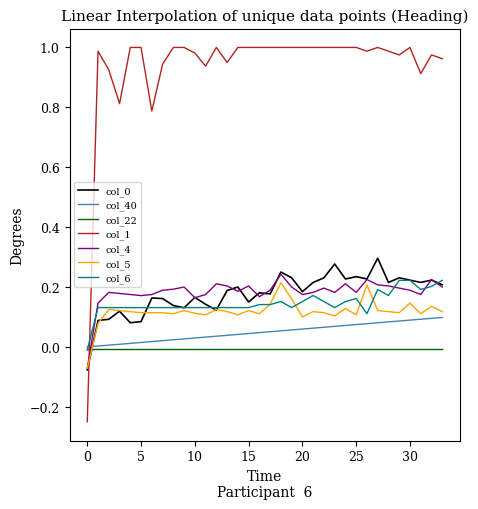

How many lines are shown in the chart?

7